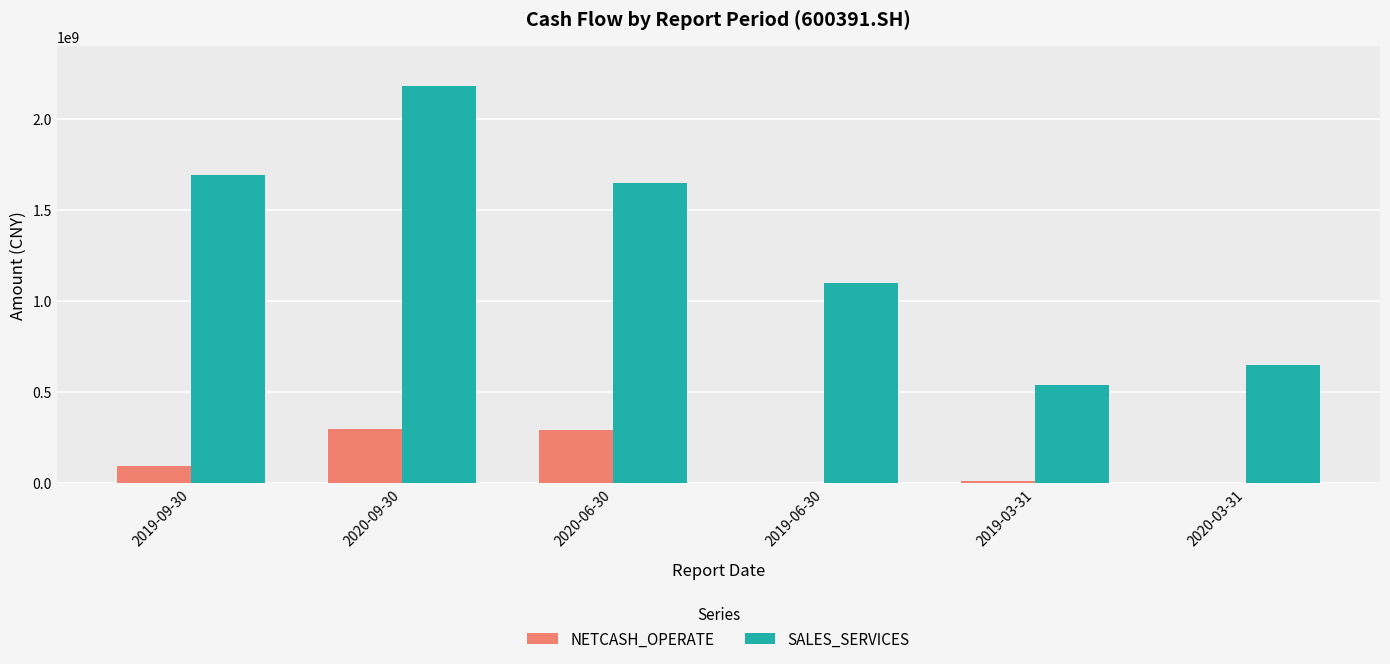

Which series has the largest total across all categories?

SALES_SERVICES